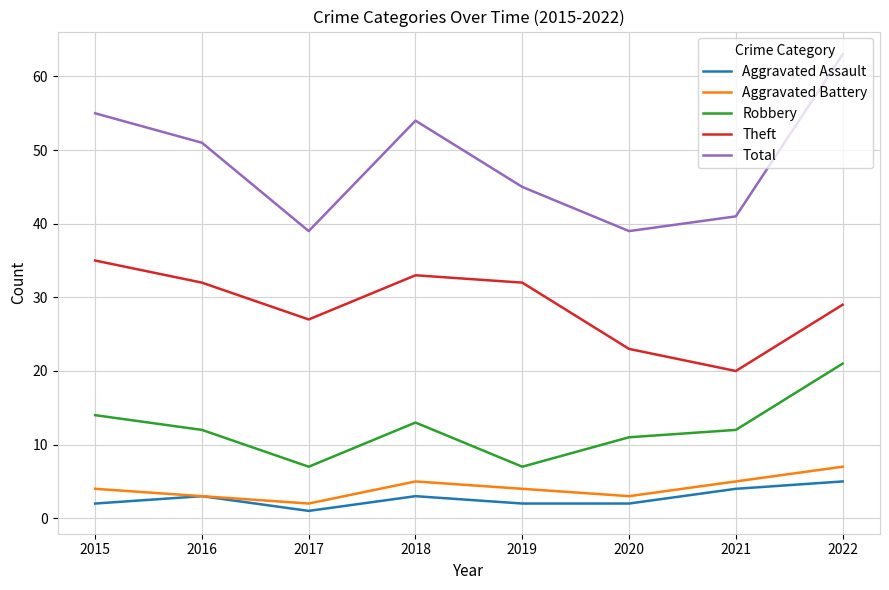

What are all the series names shown in the legend?

Aggravated Assault, Aggravated Battery, Robbery, Theft, Total